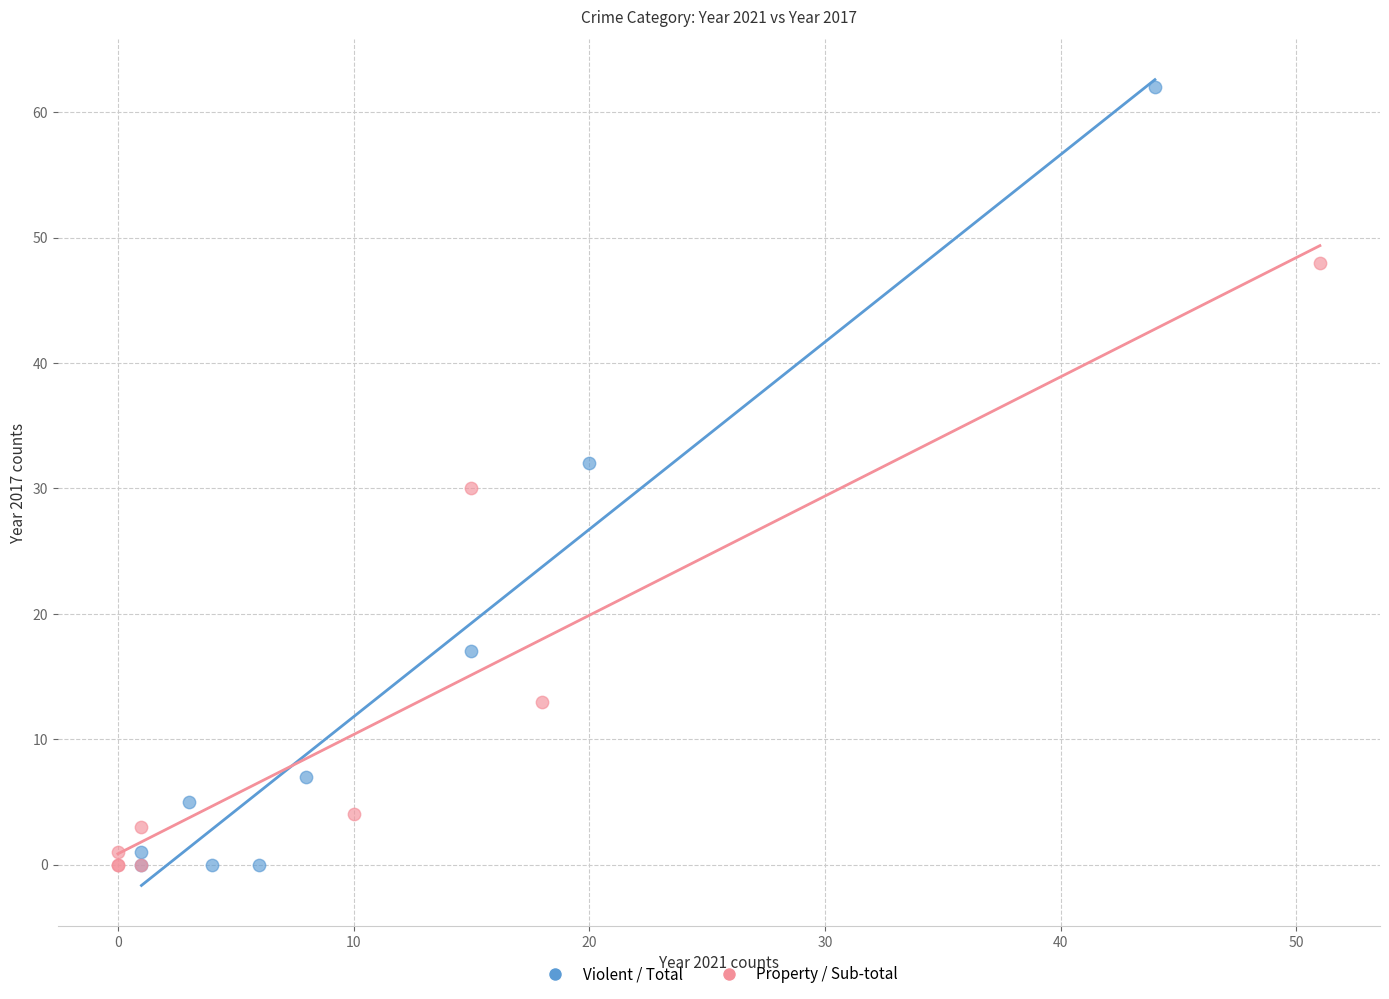

What are all the series names shown in the legend?

Violent / Total, Property / Sub-total